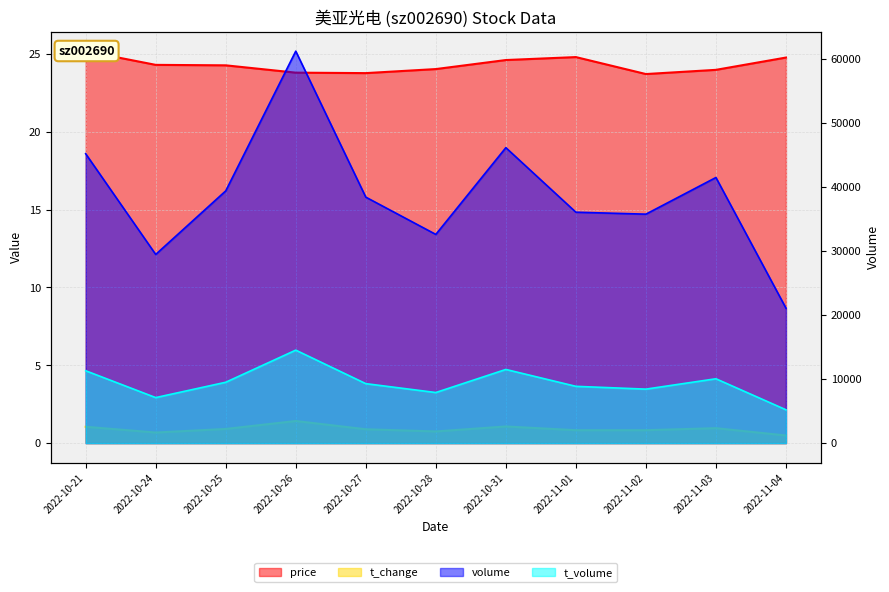

What is the label of the 9th point from the left?

2022-11-02